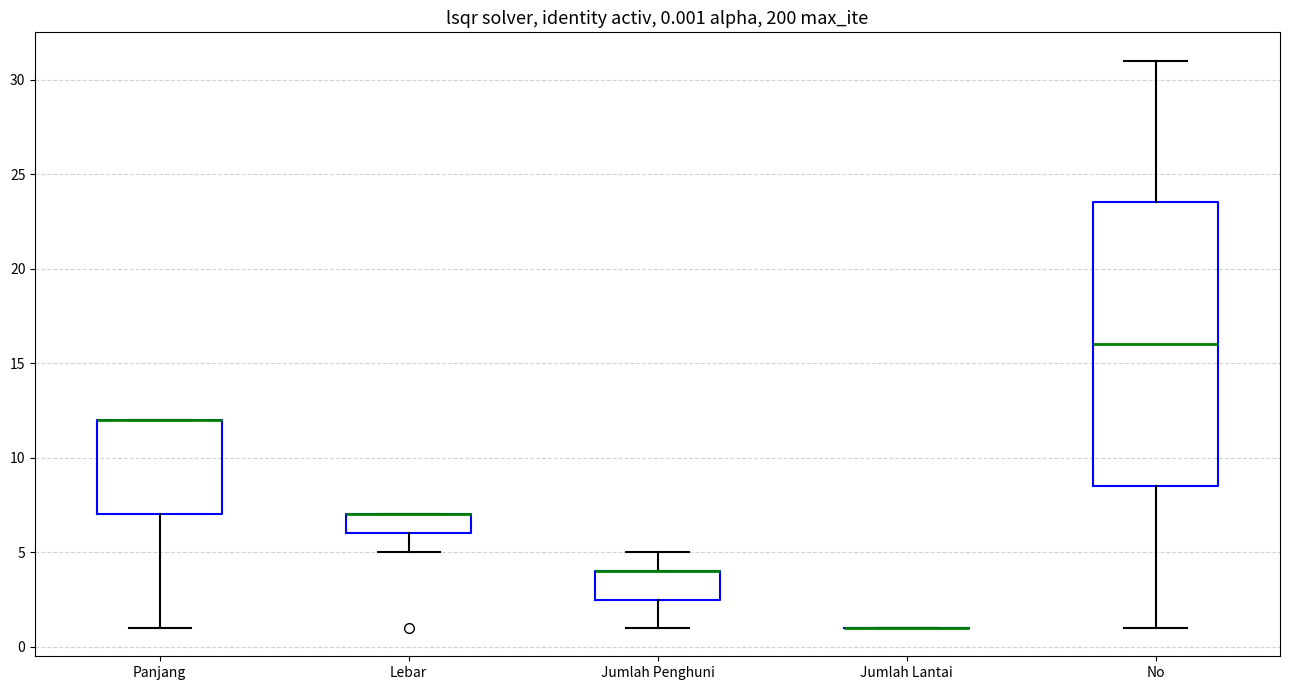

Which box is the tallest, from its lower edge to its upper edge?

No